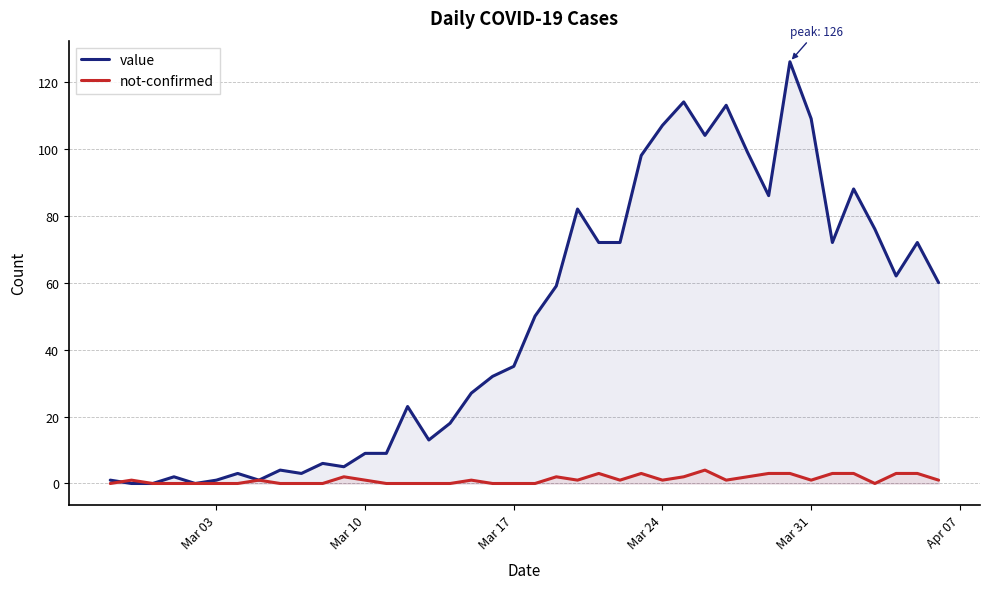

What are all the series names shown in the legend?

value, not-confirmed